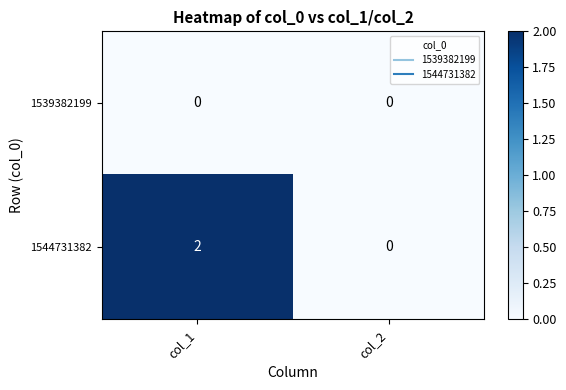

Rank the series by their maximum value, from highest to lowest.

1544731382, 1539382199